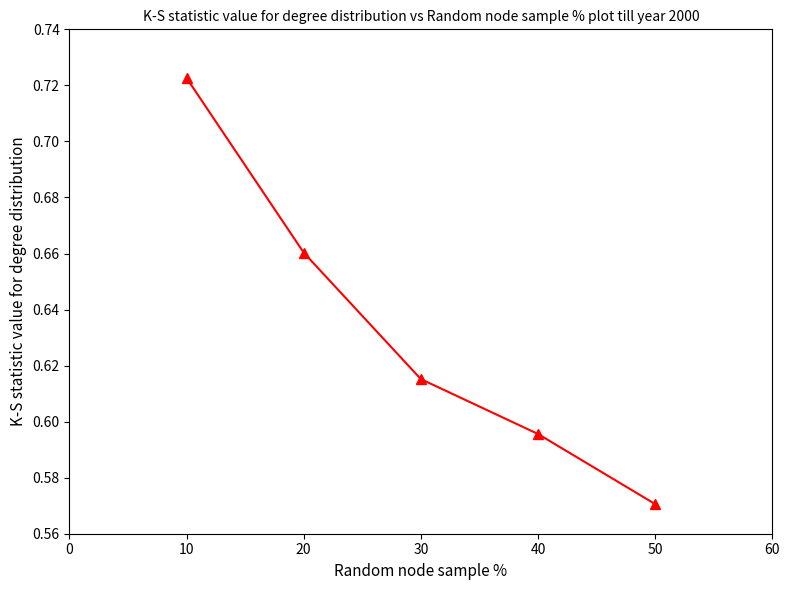

Which label corresponds to the smallest value in the chart?

50